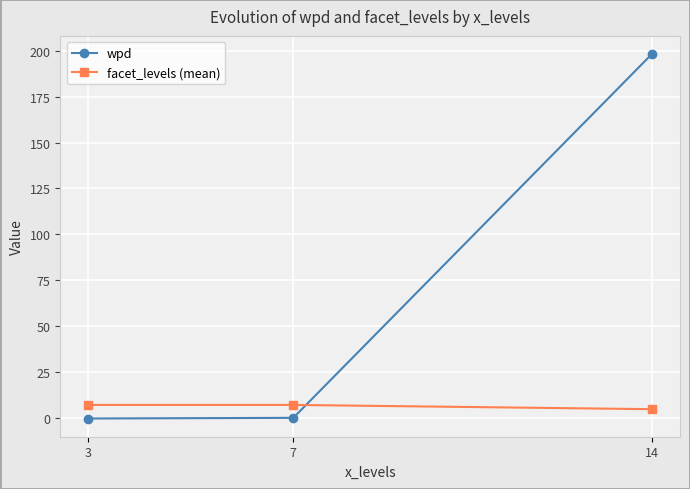

What is the difference between the highest and lowest values at 14?

193.6